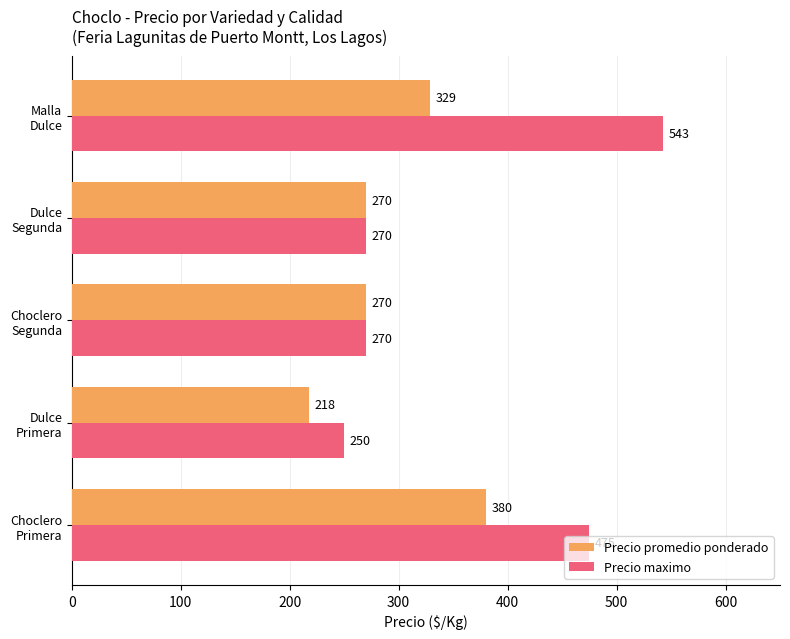

Which series has the widest spread of values?

Precio maximo